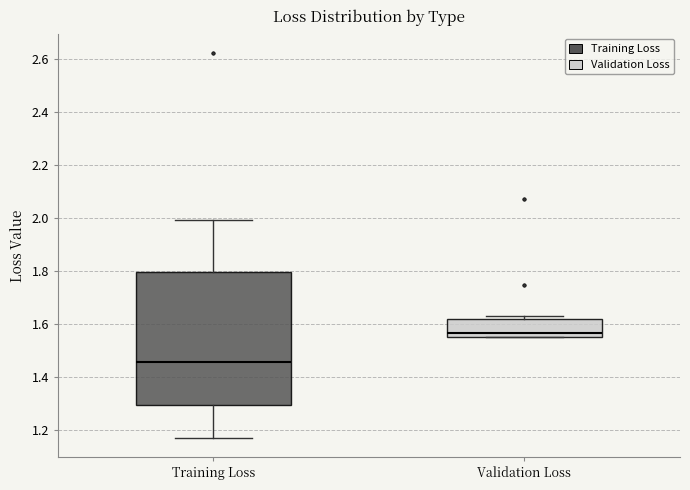

Which box's median line is the lowest?

Training Loss